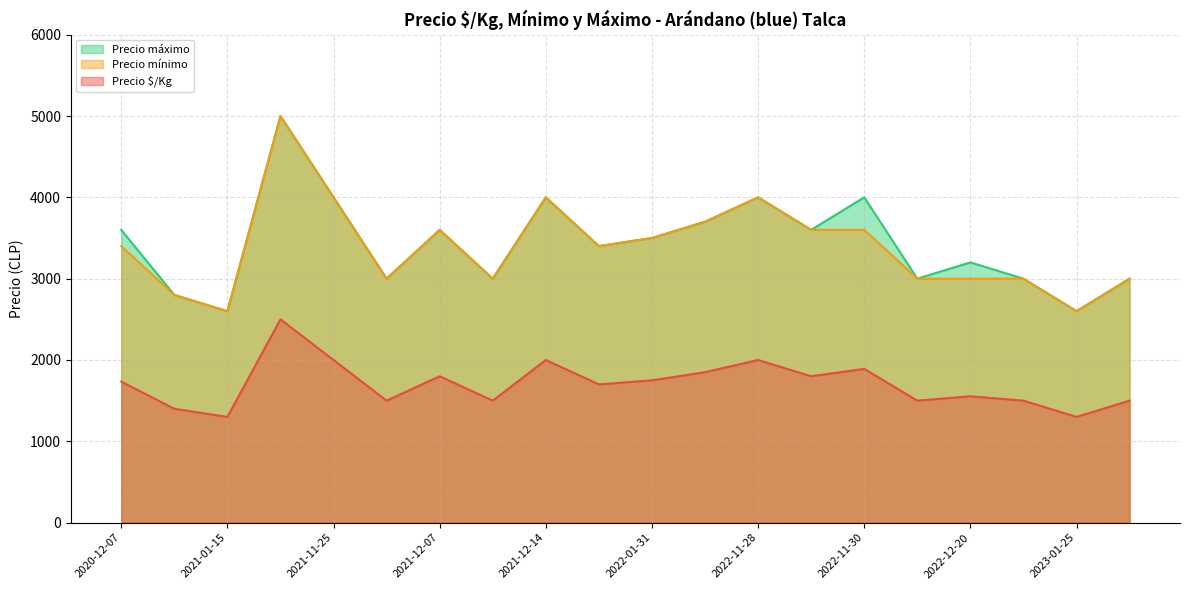

Between 2022-12-13 and 2023-01-25, which series saw the biggest shift?

Precio mínimo